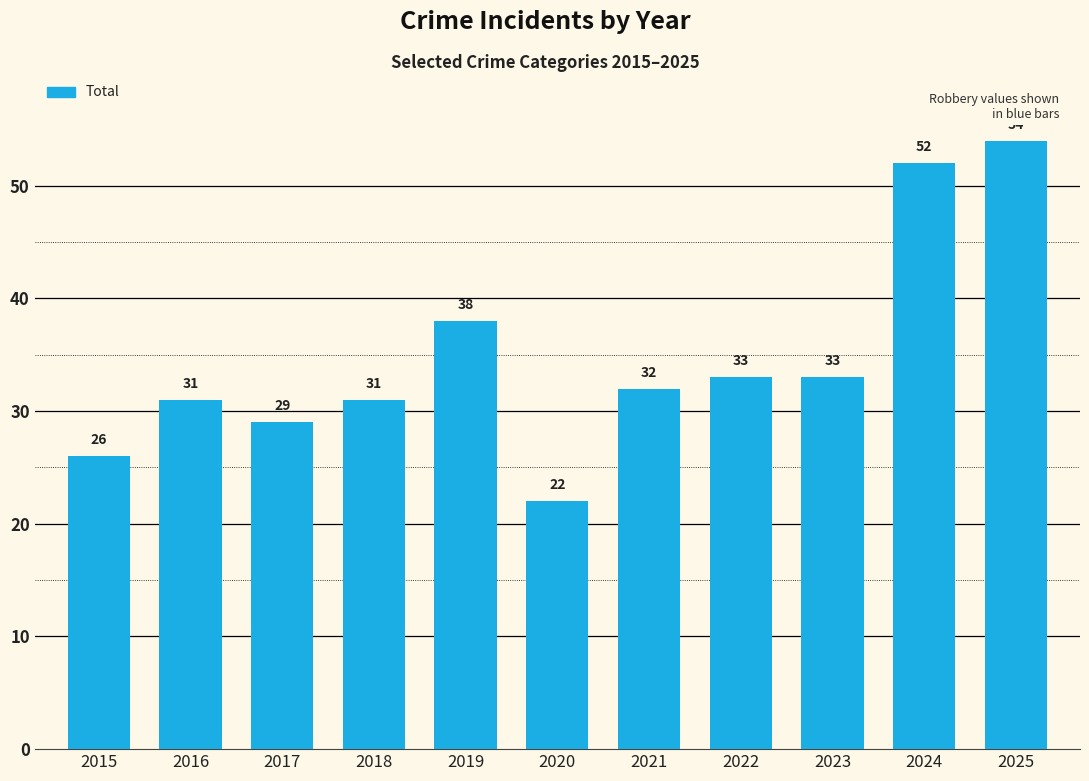

What is the difference between the maximum and minimum values?

32